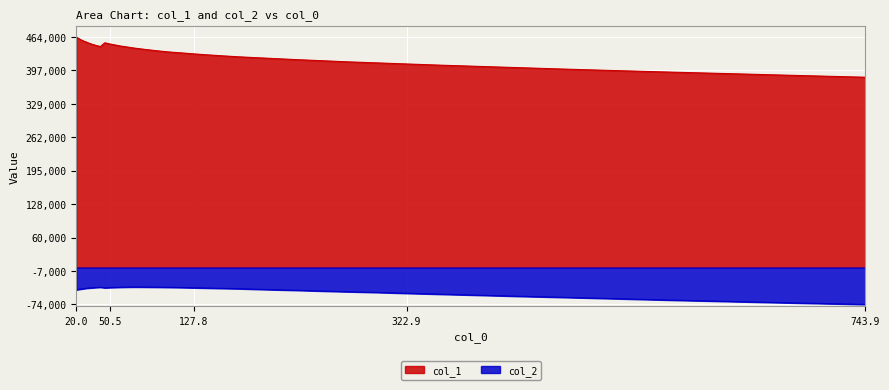

Where is the first local maximum for col_2?

41.993